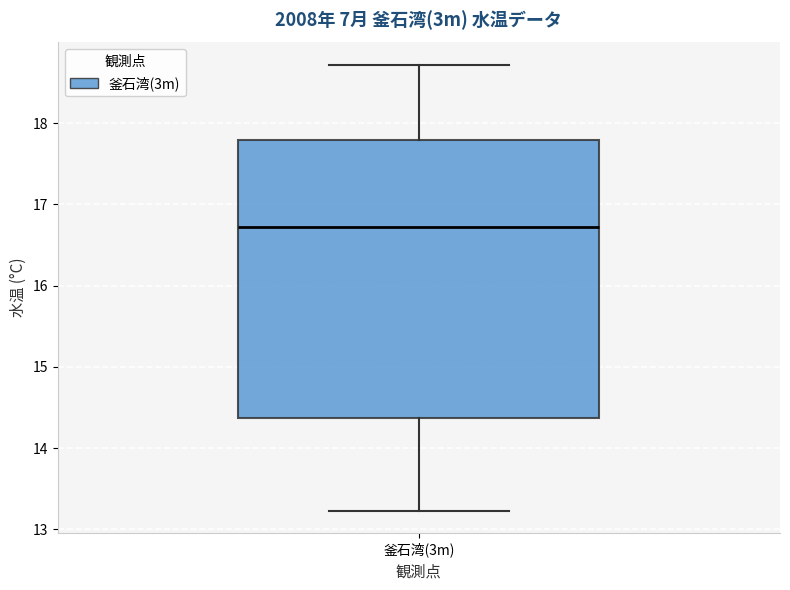

Where does the upper whisker of the box for 釜石湾(3m) end on the y-axis? The values are not printed on the chart, so give them approximately, as read against the axis.

18.7